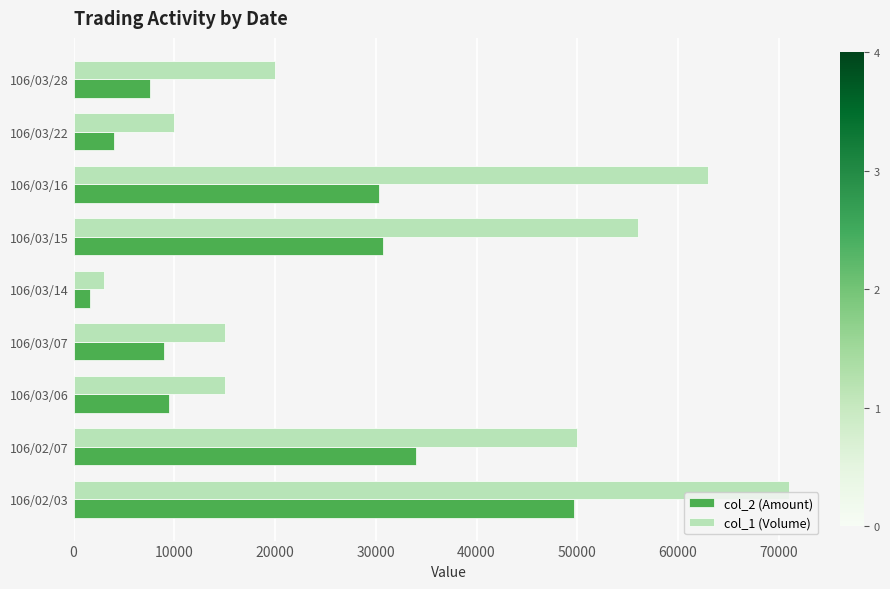

Between 106/03/07 and 106/03/14, which series saw the biggest shift?

col_1 (Volume)